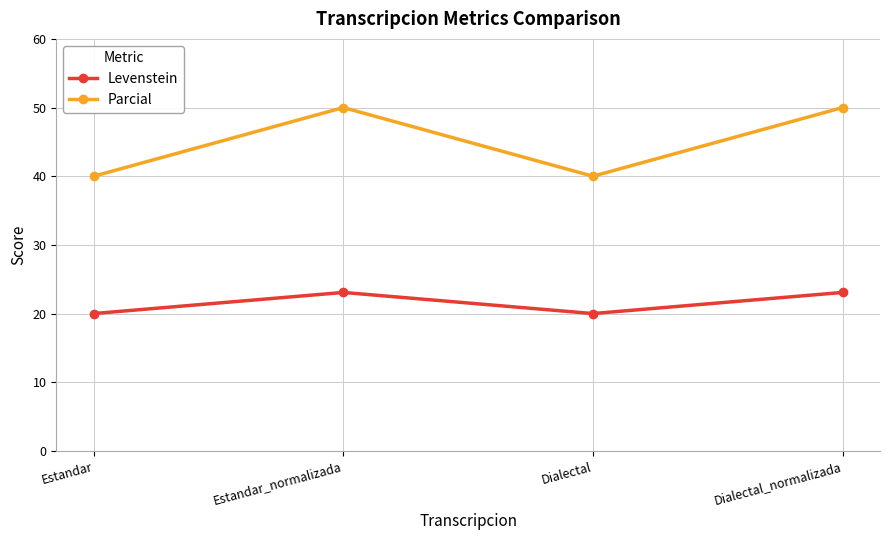

How many lines are shown in the chart?

2